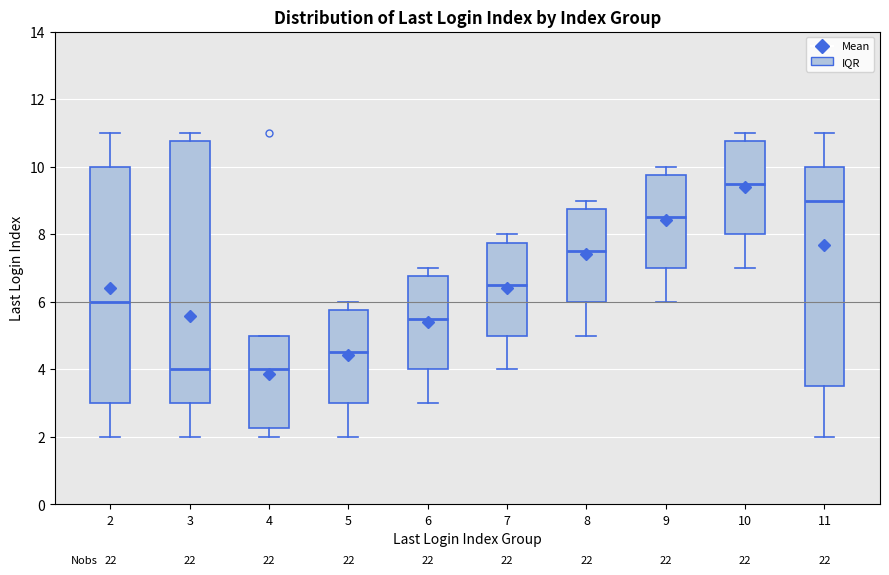

Reading left to right, transcribe this box plot: for each box, give where its median line is, the range the box spans, and where its two whiskers end, as read against the y-axis. The values are not printed on the chart, so give them approximately, as read against the axis.

2: median 6.0, box 3.0 to 10.0, whiskers 2.0 to 11.0
3: median 4.0, box 3.0 to 10.8, whiskers 2.0 to 11.0
4: median 4.0, box 2.2 to 5.0, whiskers 2.0 to 5.0
5: median 4.6, box 3.0 to 5.8, whiskers 2.0 to 6.0
6: median 5.6, box 4.0 to 6.8, whiskers 3.0 to 7.0
7: median 6.6, box 5.0 to 7.8, whiskers 4.0 to 8.0
8: median 7.6, box 6.0 to 8.8, whiskers 5.0 to 9.0
9: median 8.6, box 7.0 to 9.8, whiskers 6.0 to 10.0
10: median 9.6, box 8.0 to 10.8, whiskers 7.0 to 11.0
11: median 9.0, box 3.6 to 10.0, whiskers 2.0 to 11.0